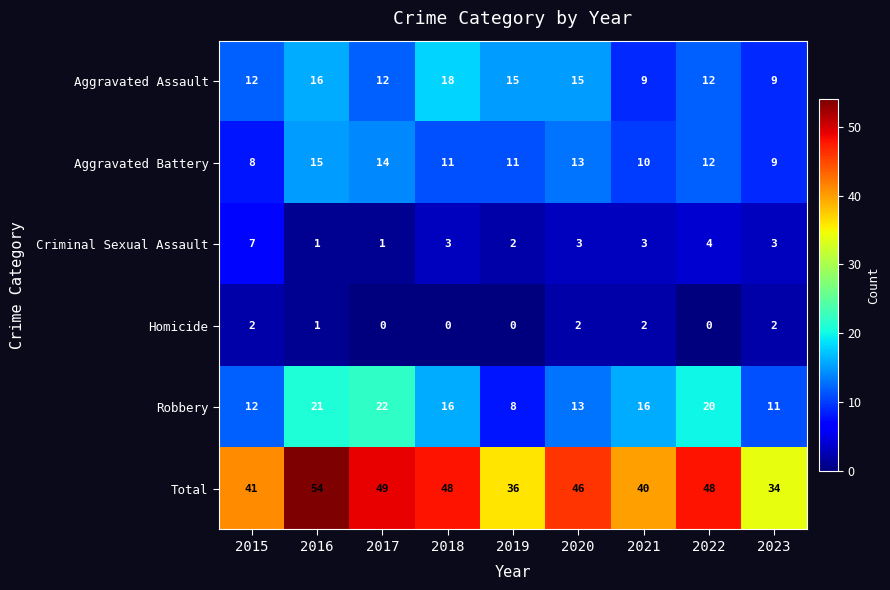

What is the difference between the maximum and minimum values in the Robbery series?

14